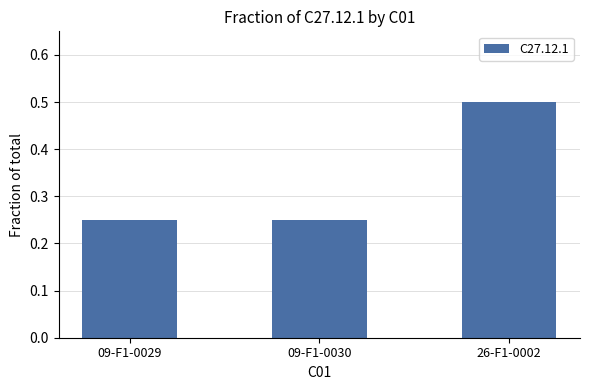

Count the number of data series in this chart.

1